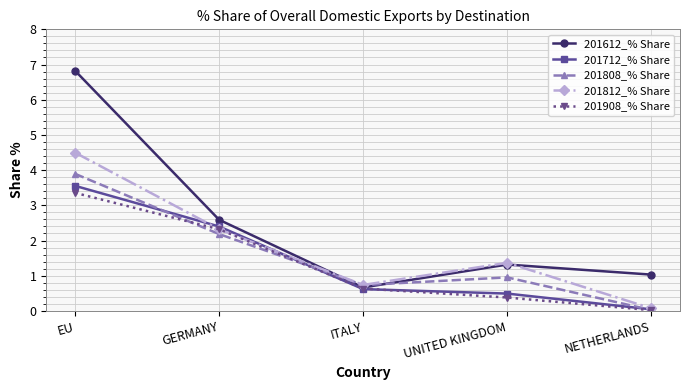

What is the greatest value displayed?

6.8